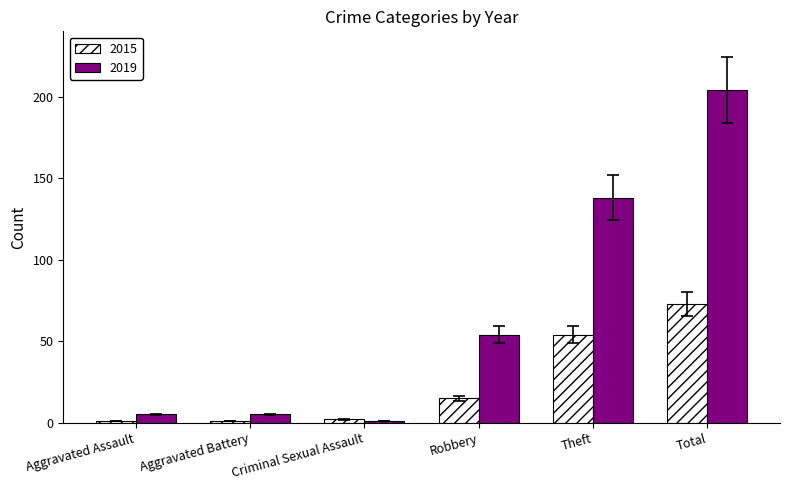

At which label is 2019 closest to 102?

Theft